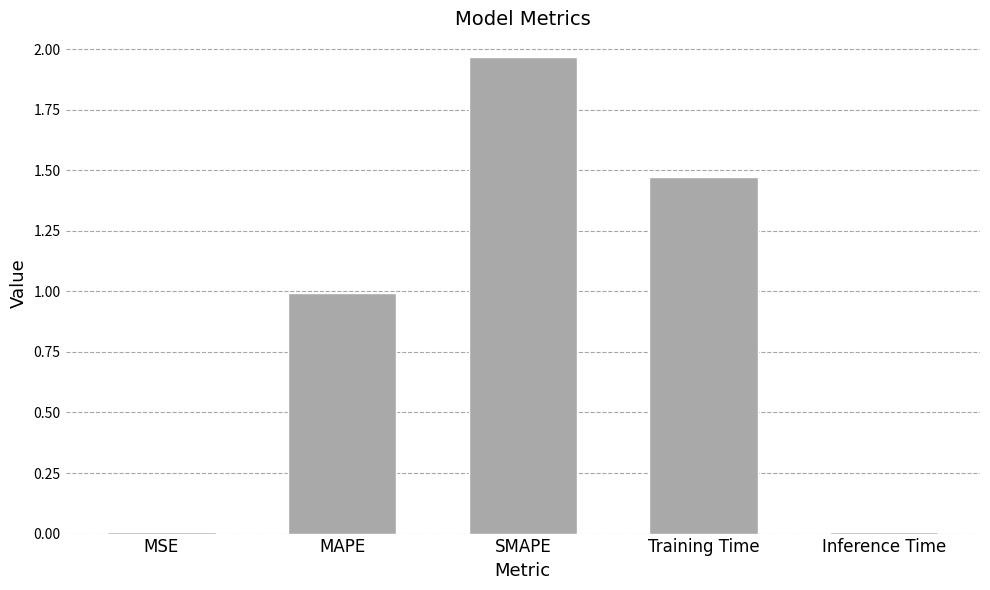

Read the value at MAPE.

1.0